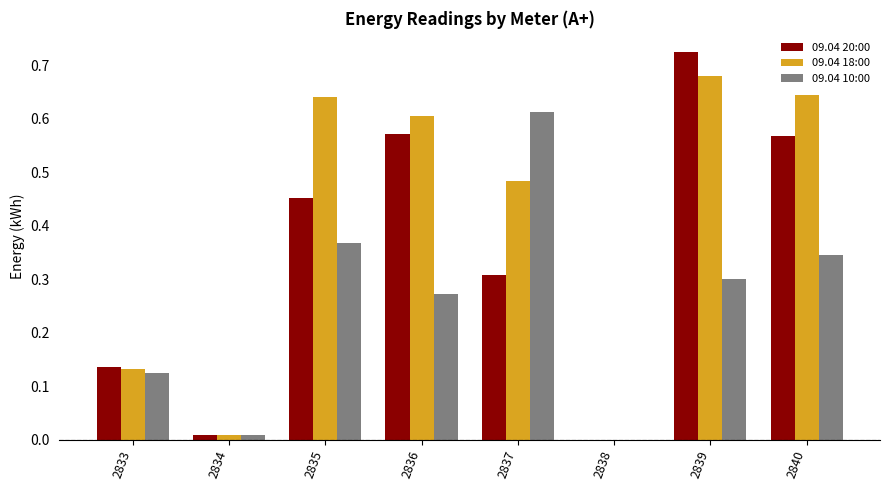

Is the value of 09.04 18:00 at 2838 greater than the value of 09.04 10:00 at 2833?

No